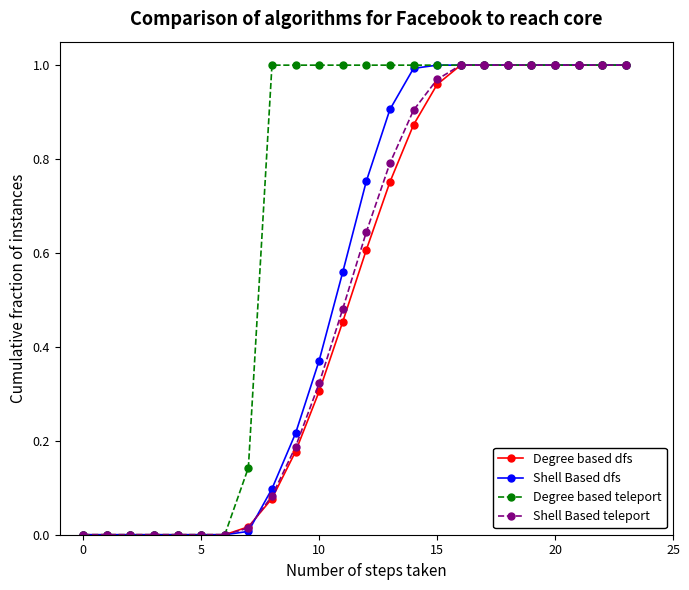

Is this an area chart (filled region under the line)?

No